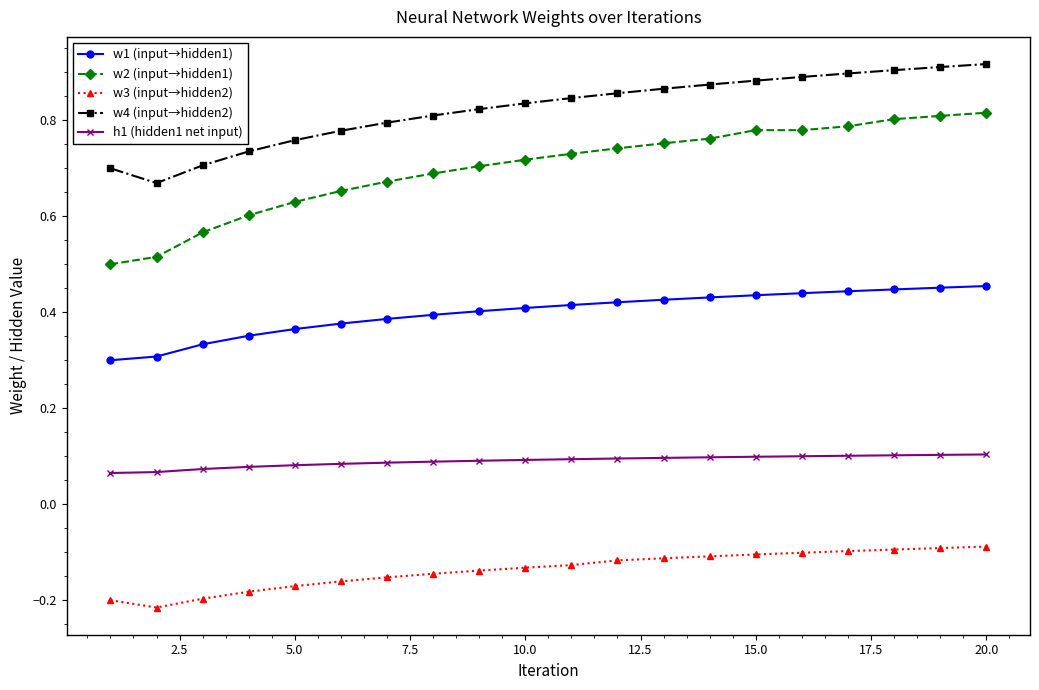

How many data points does each series have?

20